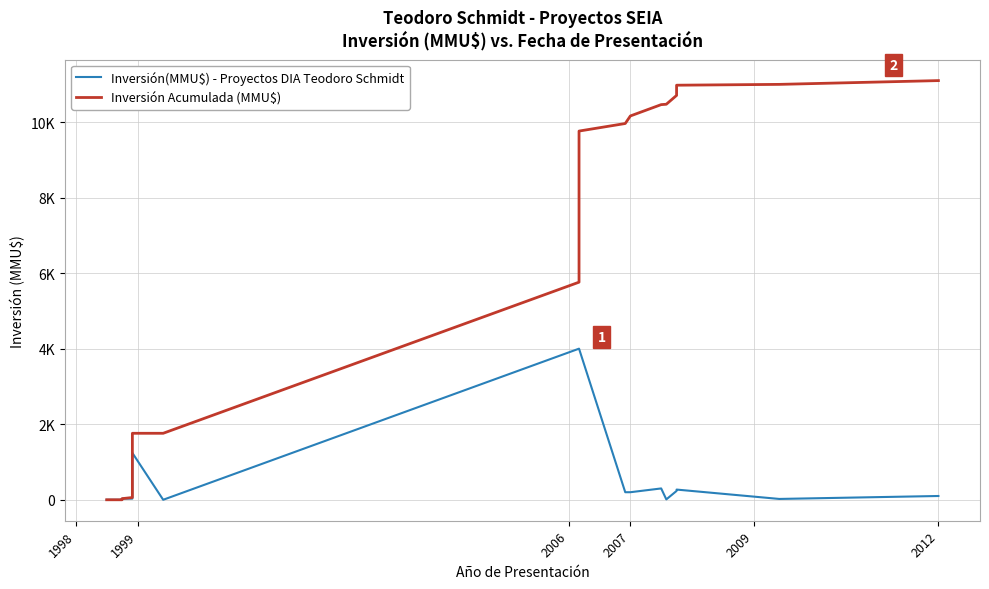

Which series has the largest total across all categories?

Inversión Acumulada (MMU$)